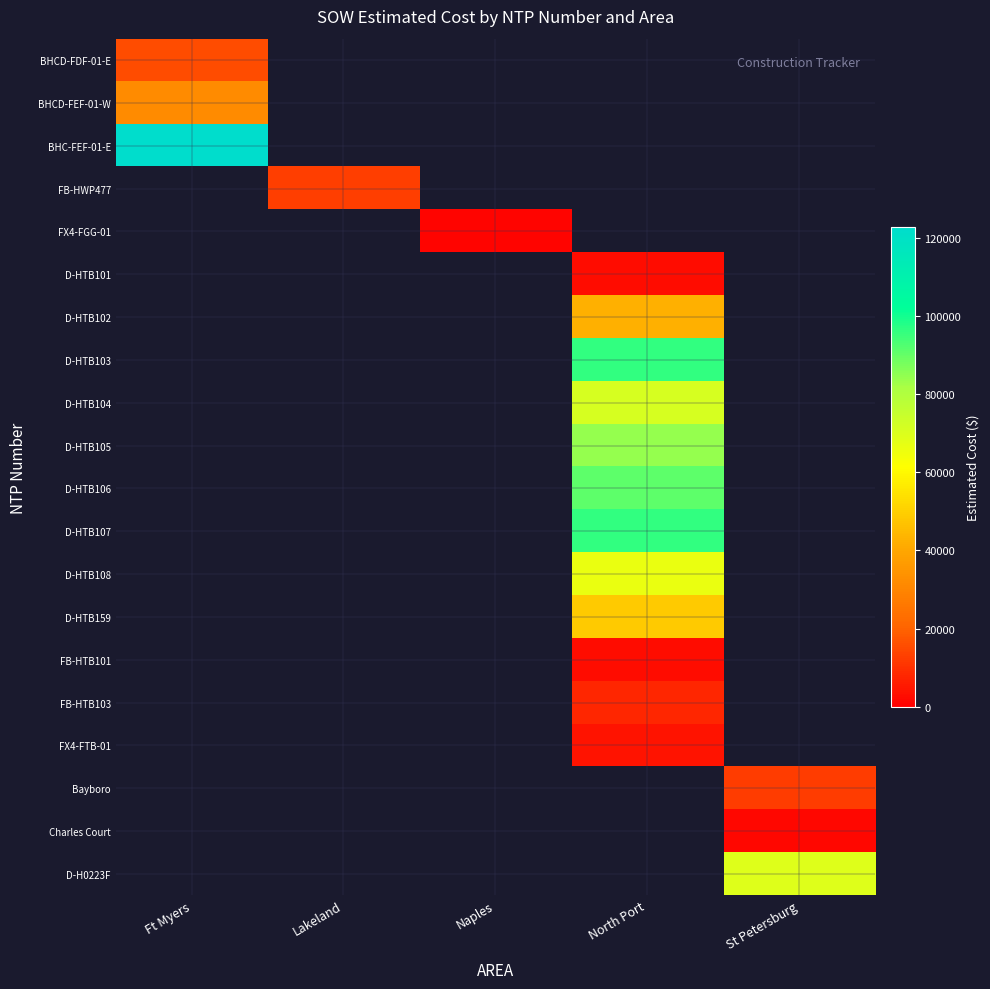

Which label corresponds to the smallest value in the chart?

Naples